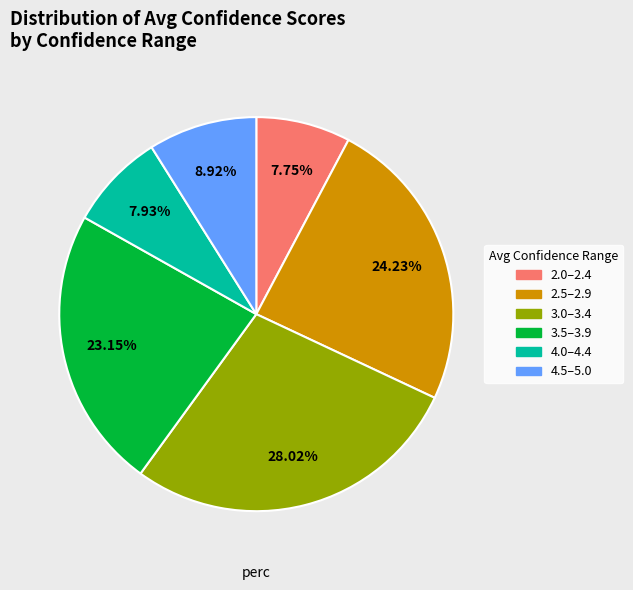

Is there a majority slice in this chart?

No